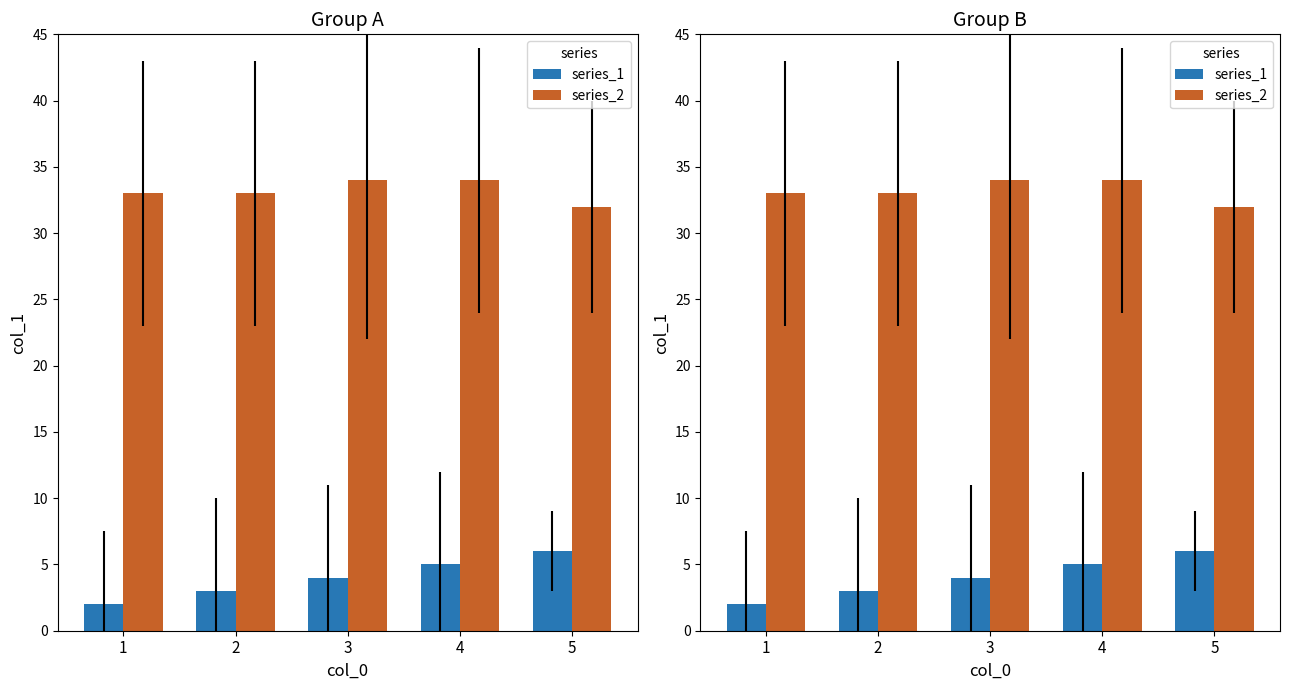

What is the value of the series_2 bar at the 2nd from the left?

33